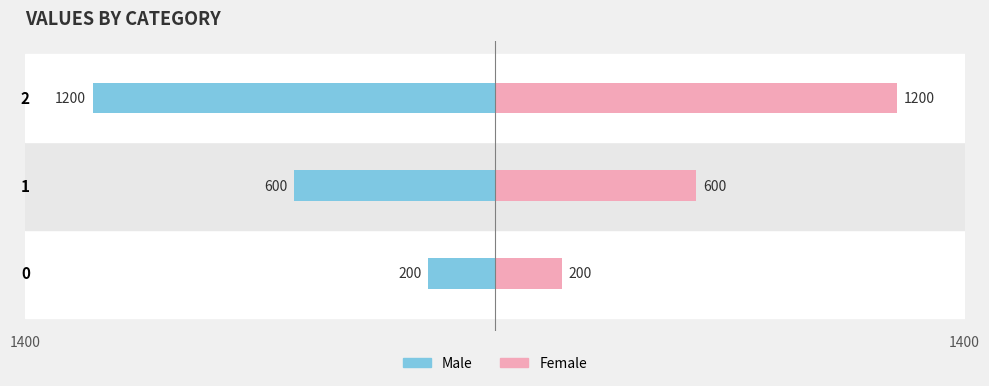

At which label does Female first exceed 600?

2